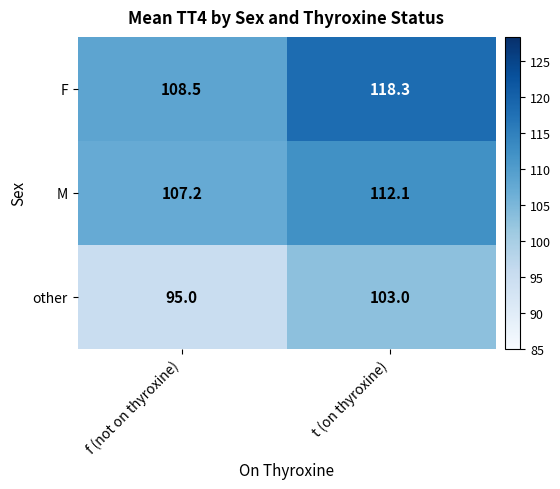

Rank the series by their maximum value, from lowest to highest.

other, M, F